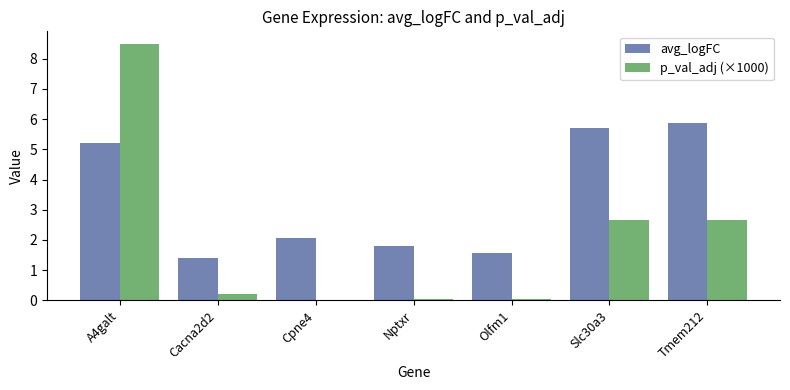

What is the average value of the avg_logFC series?

3.4